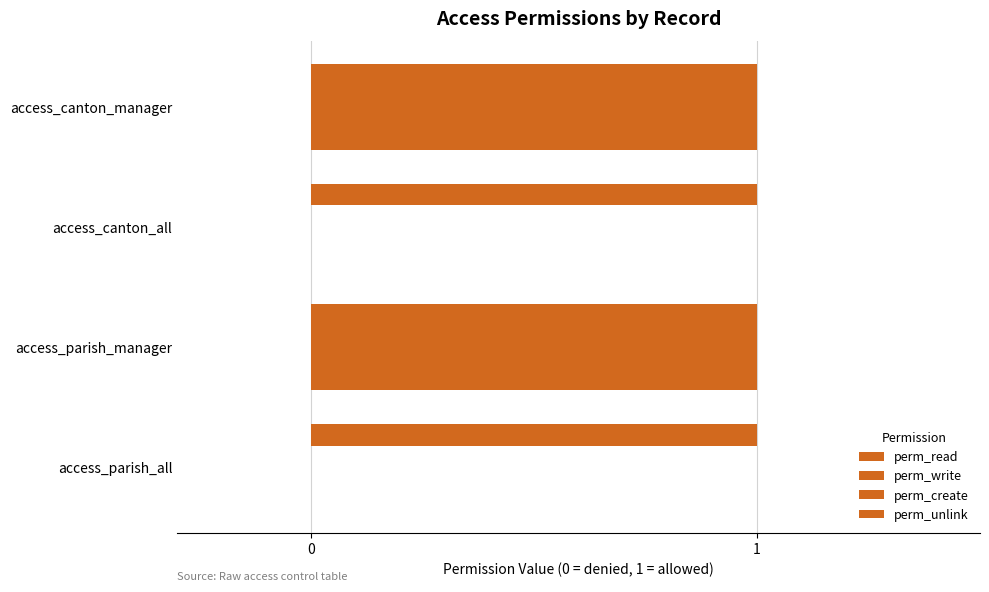

What is the maximum value shown in the chart?

1.0